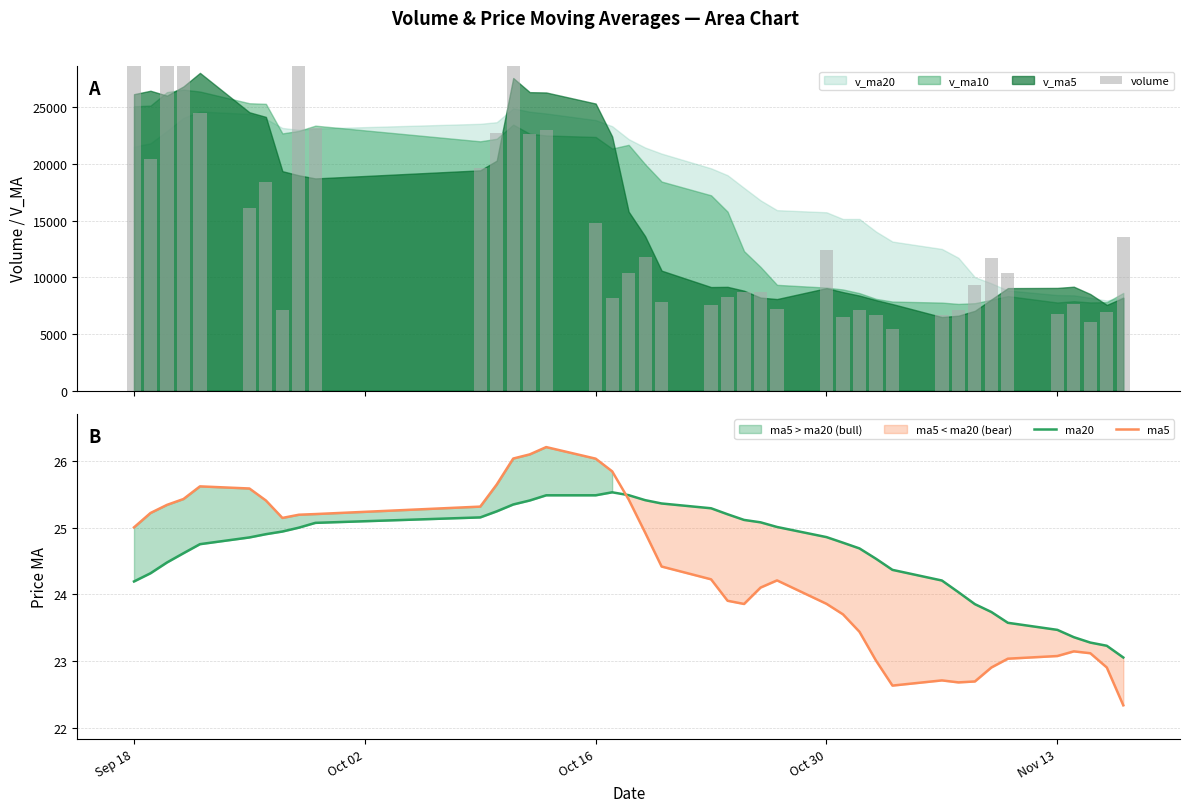

True or false: ma20 and ma5 intersect in this chart.

True